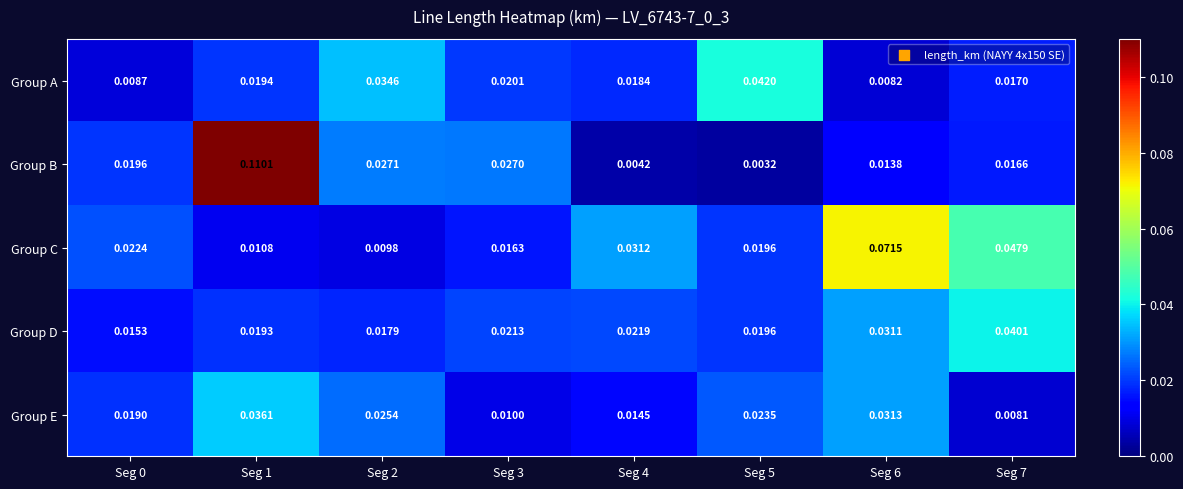

Which series has the largest total across all categories?

Group C